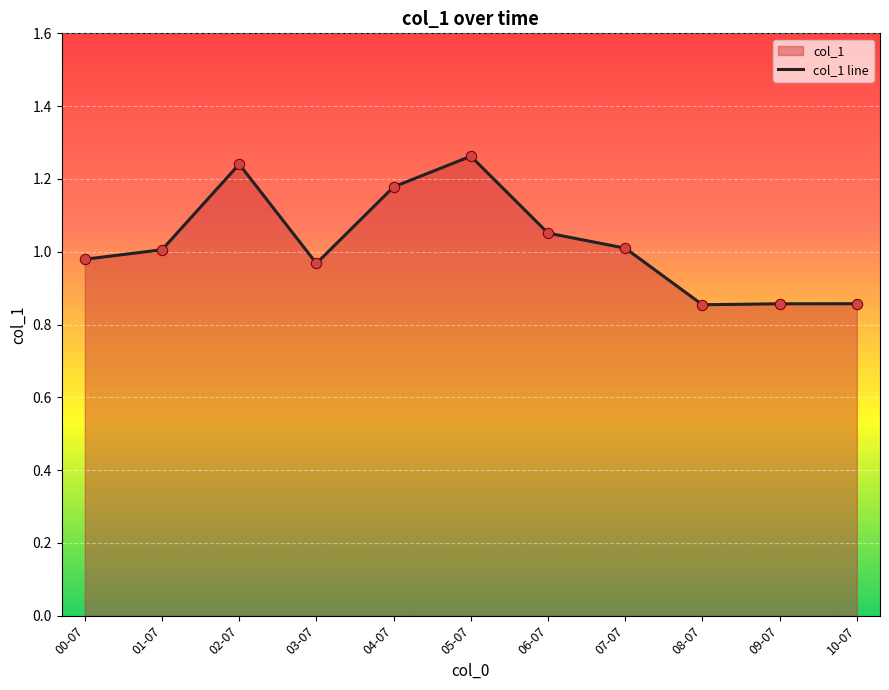

What is the change in value from 05-07 to 10-07?

-0.4